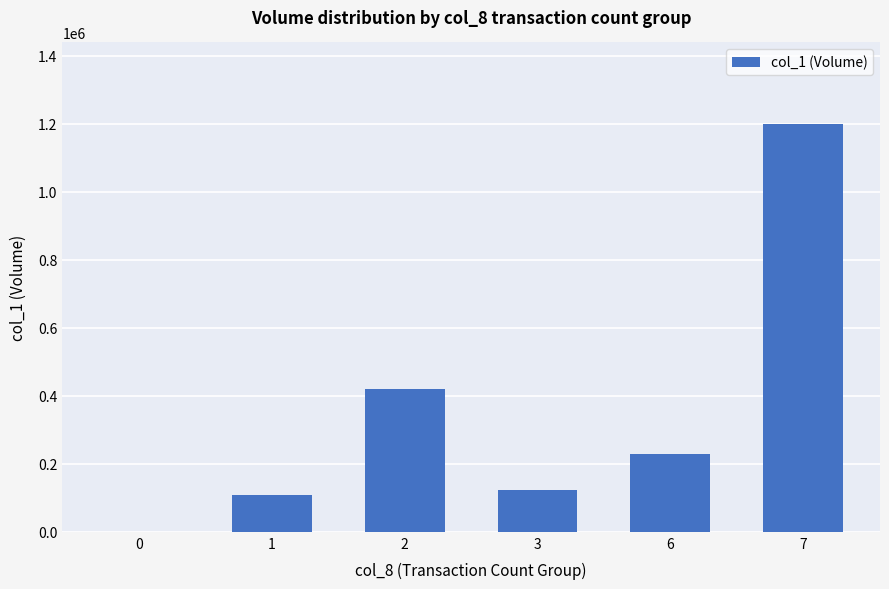

What is the ratio of the value at 7 to the value at 1?

11.0